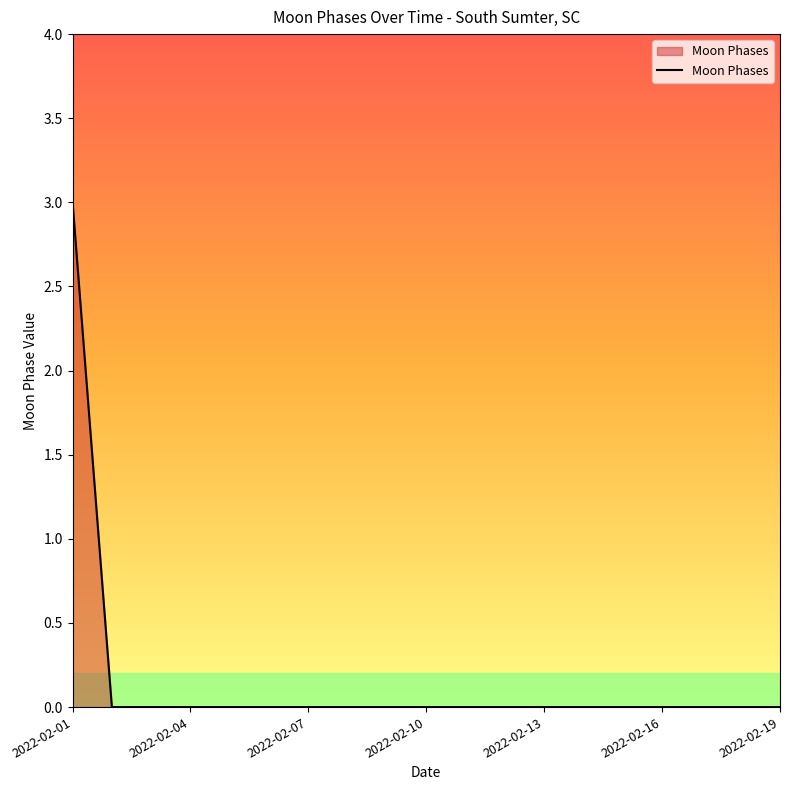

What is the difference between the maximum and minimum values?

3